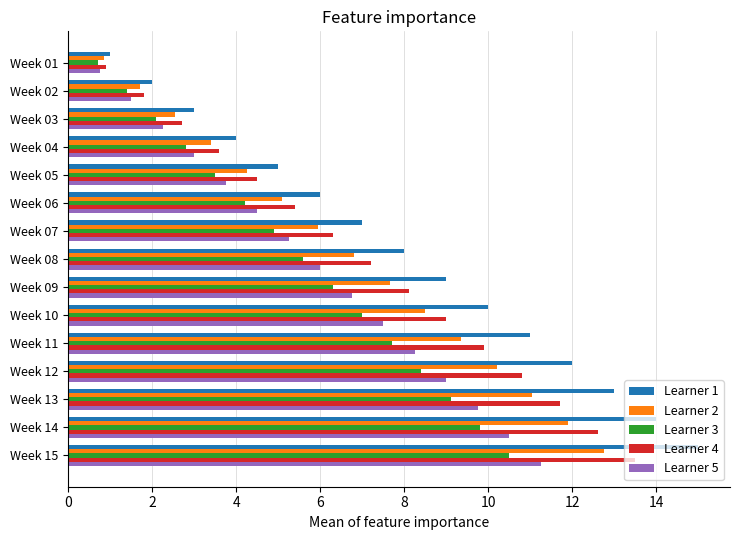

What is the difference between the Learner 4 values at Week 15 and Week 06?

8.1